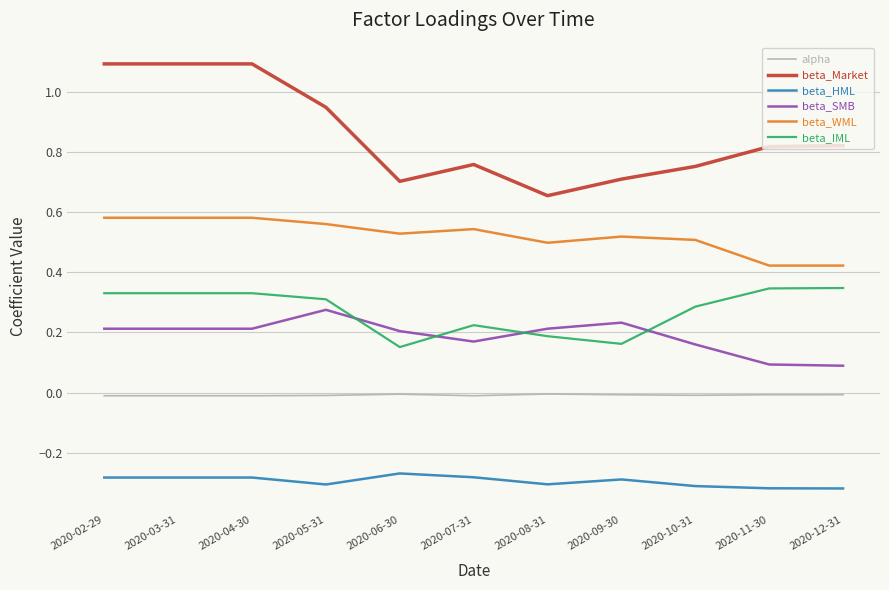

True or false: beta_IML and beta_HML intersect in this chart.

False